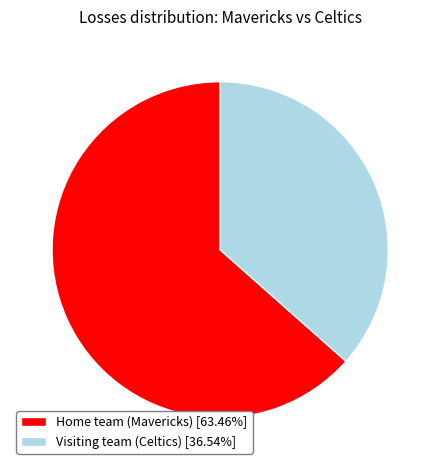

Does Visiting team (Celtics) [36.54%] account for over 50% of the chart?

No